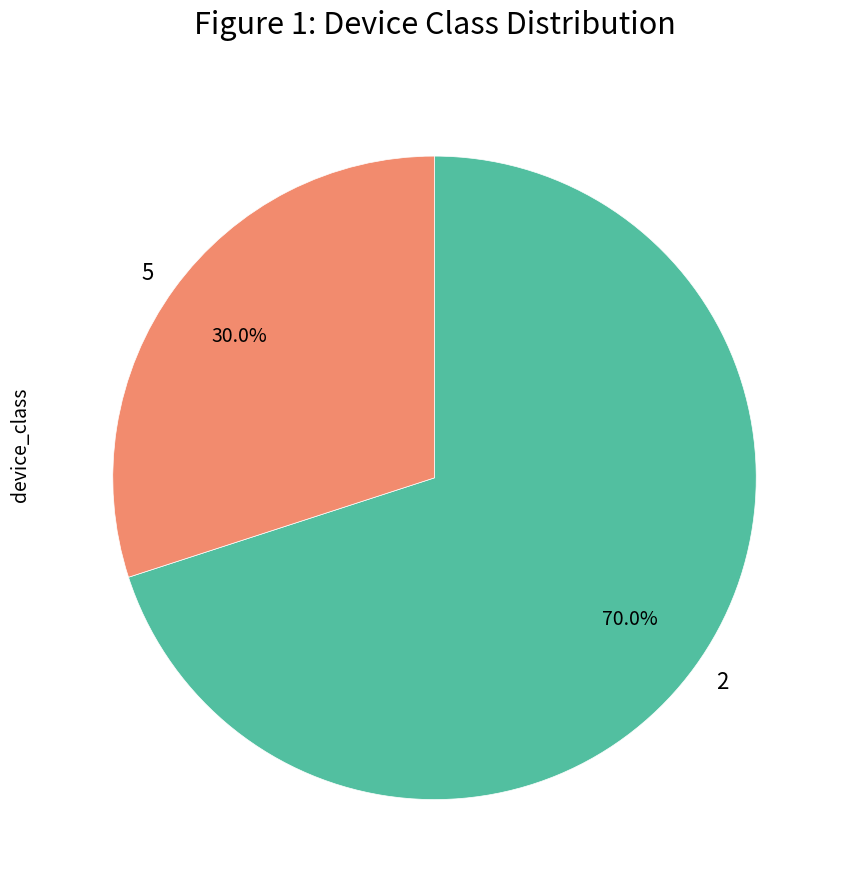

Does any single category account for the majority?

Yes